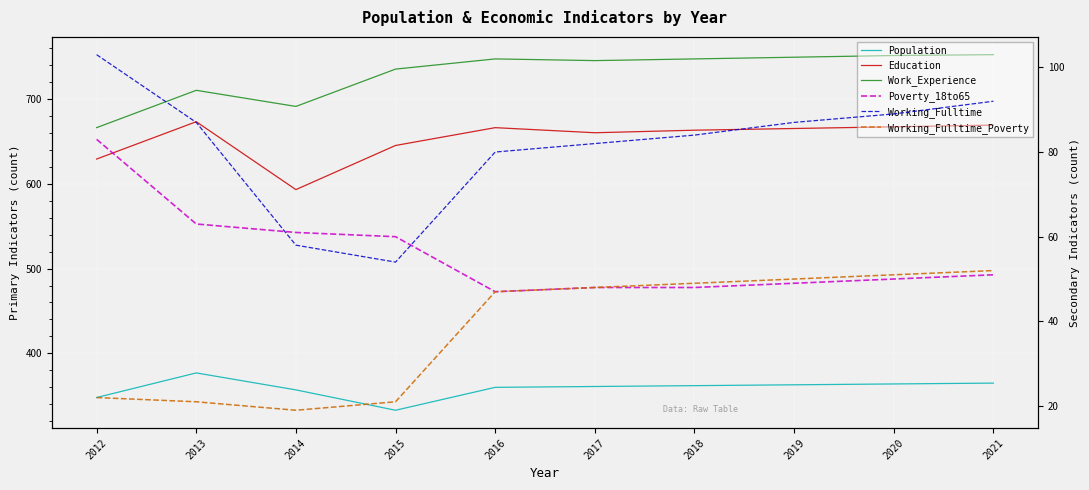

How many interior local peaks does the Education series have?

2